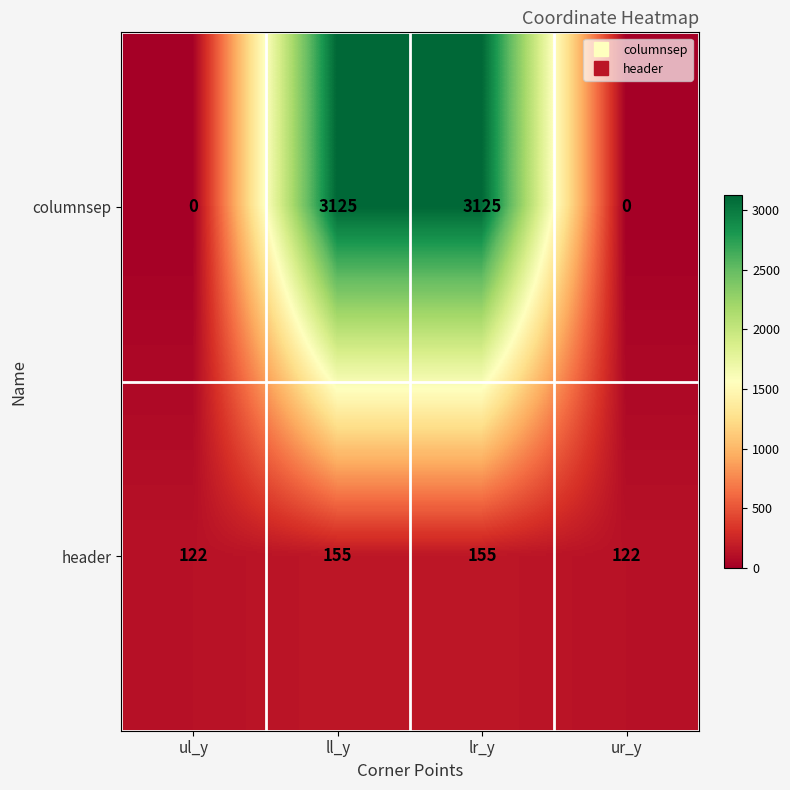

Reading left to right, list all the values displayed in this chart.

columnsep: ul_y=0	ll_y=3125	lr_y=3125	ur_y=0
header: ul_y=122	ll_y=155	lr_y=155	ur_y=122